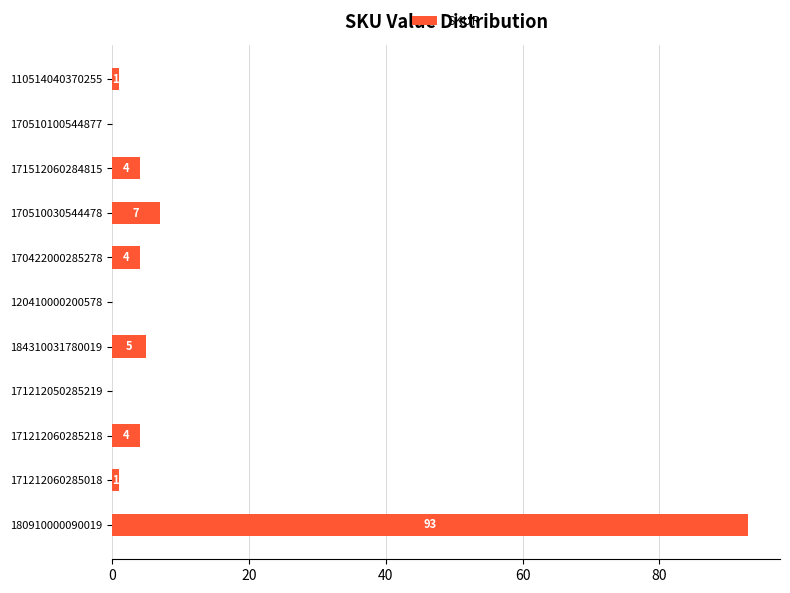

What is the average value?

11